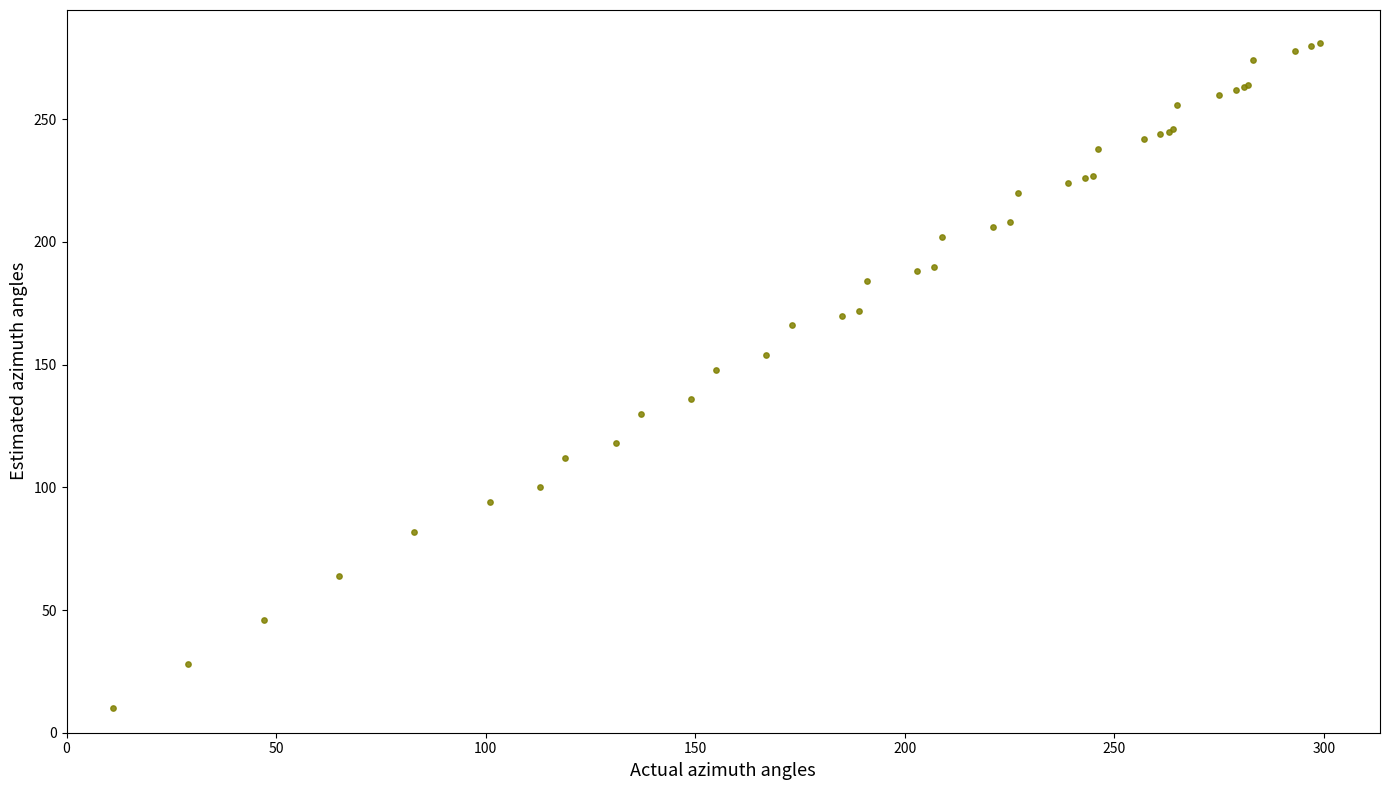

What Y value in the scatter plot is closest to 145?

148